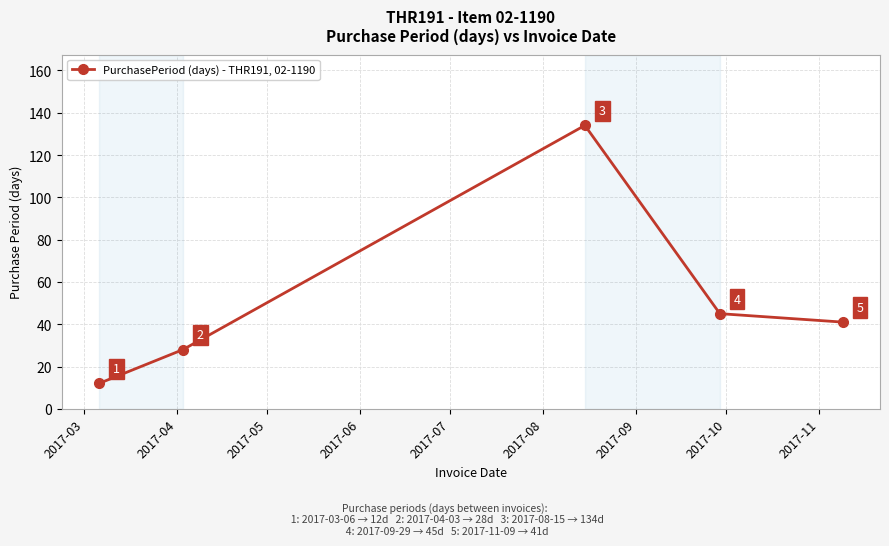

Reading left to right, what are all the values shown in this chart?

12	28	134	45	41